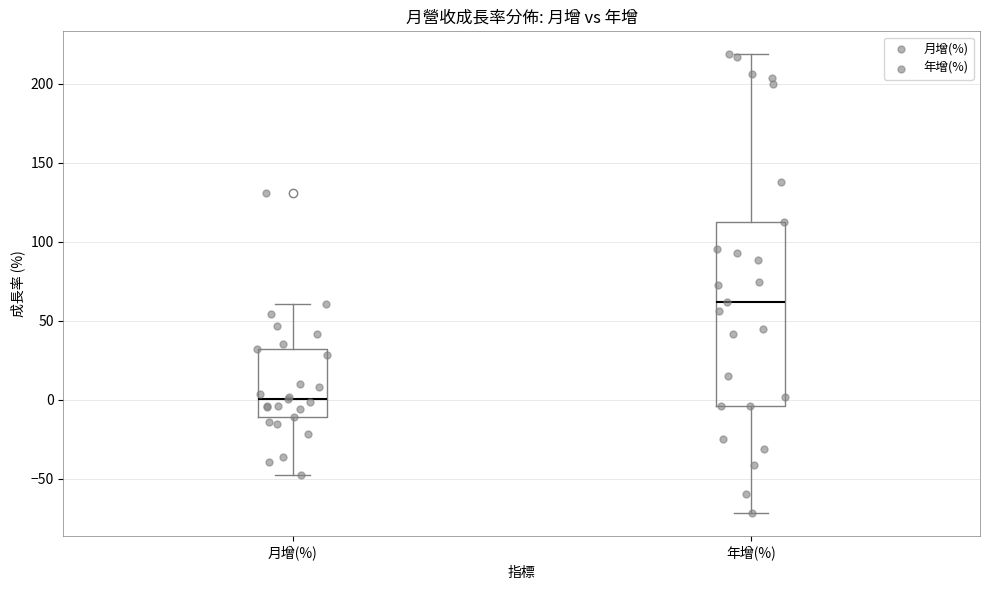

Reading left to right, read every box against the y-axis: the position of its median line, the range the box covers, and the ends of its whiskers. The values are not printed on the chart, so give them approximately, as read against the axis.

月增(%): median 0, box -10 to 30, whiskers -45 to 60
年增(%): median 60, box -5 to 115, whiskers -70 to 220